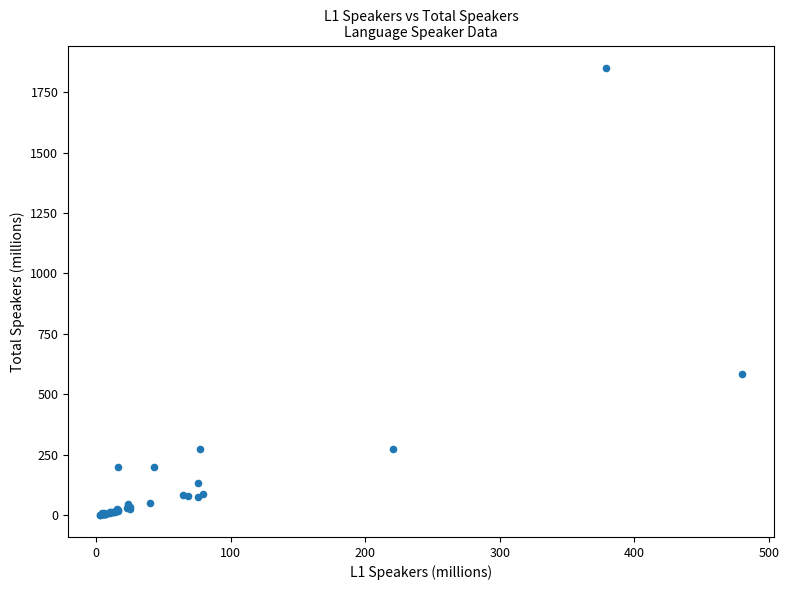

What Y value in the scatter plot is closest to 926?

586.0